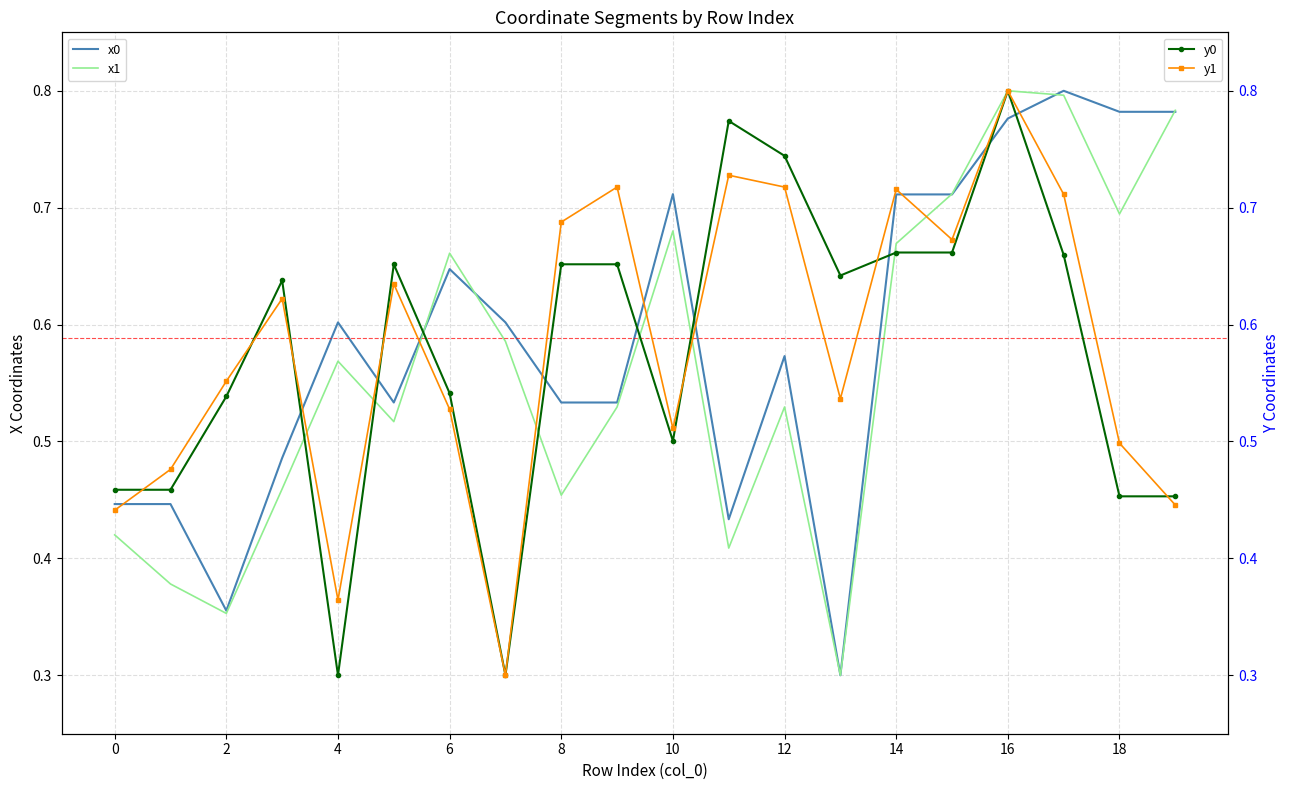

How many x0 values are between 0 and 1?

20